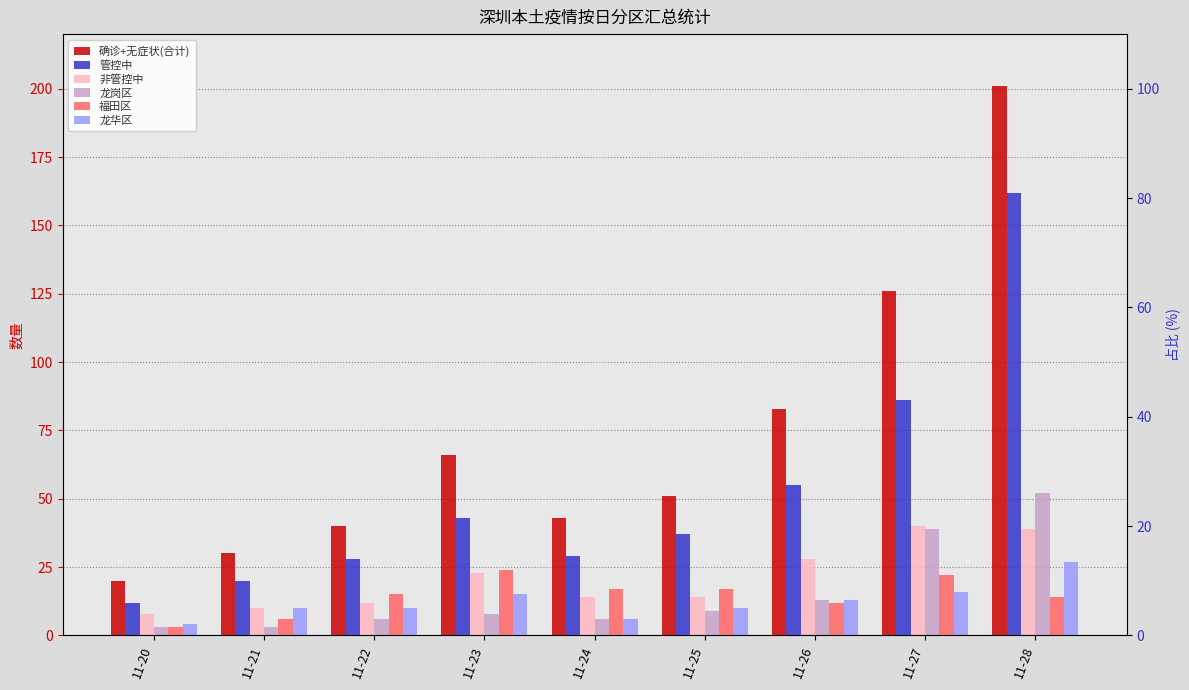

Which series has the largest total across all categories?

确诊+无症状(合计)